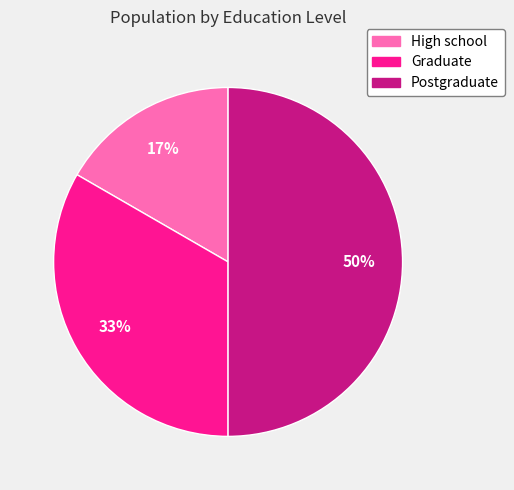

What is the largest slice in the pie chart?

Postgraduate